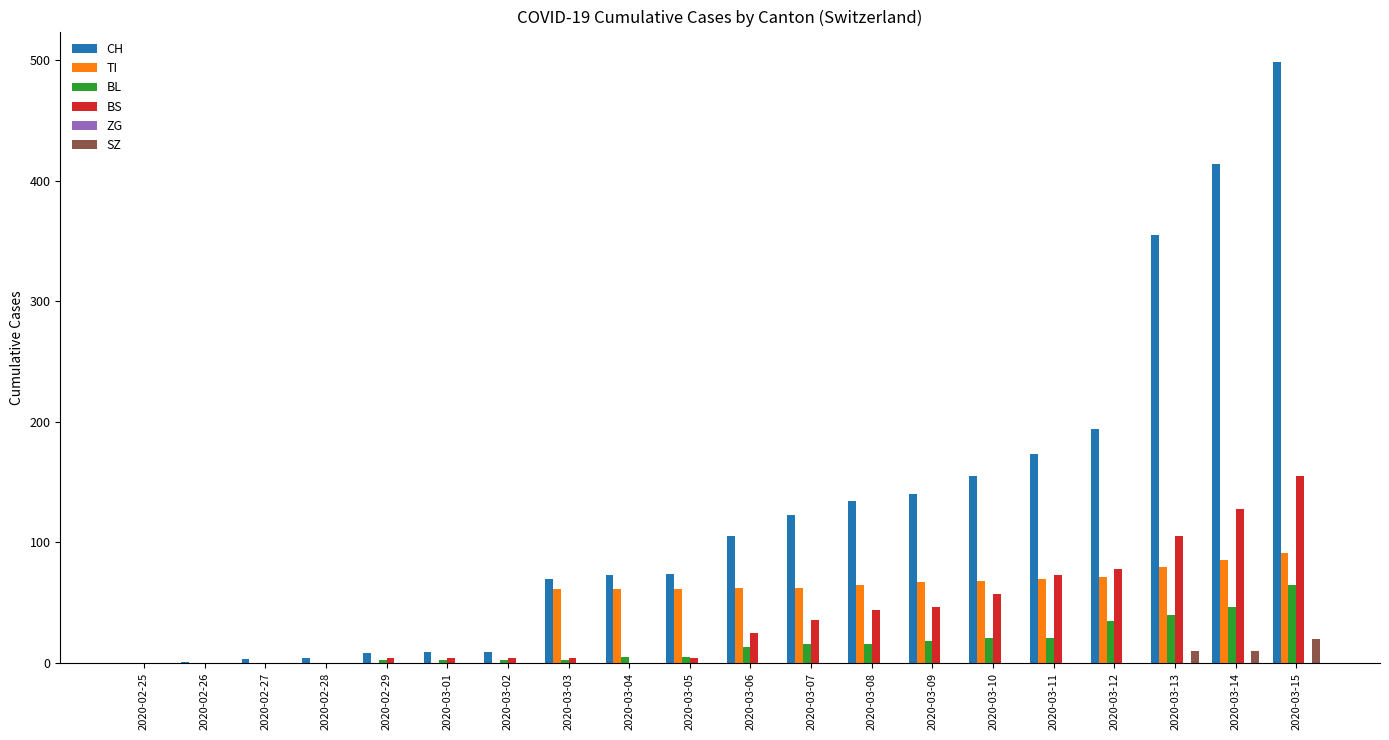

At which label is CH closest to 249?

2020-03-12